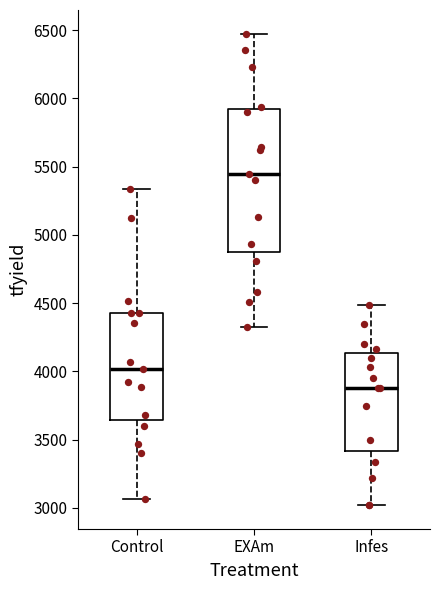

Which box has the lowest median line?

Infes